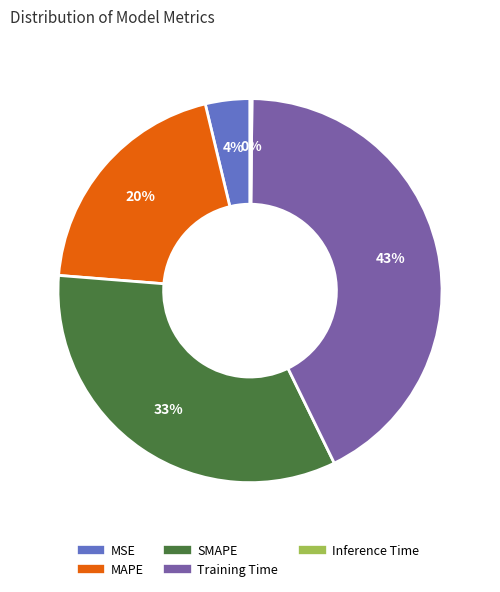

Is it true that MSE is 10% of the pie?

False